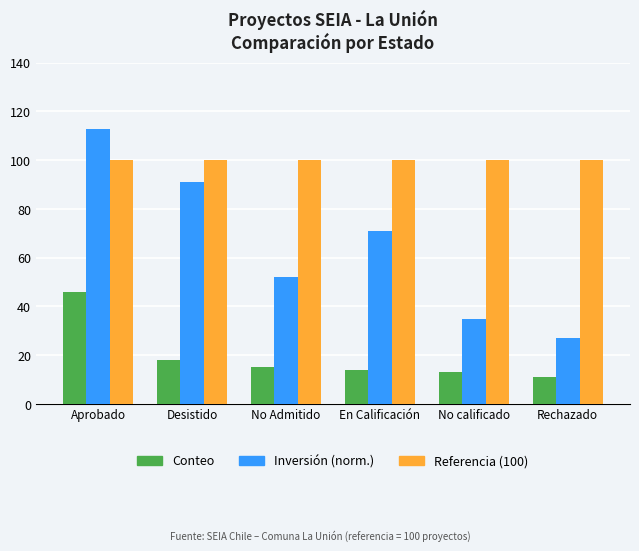

The Conteo series shows 3 at Rechazado. True or false?

False